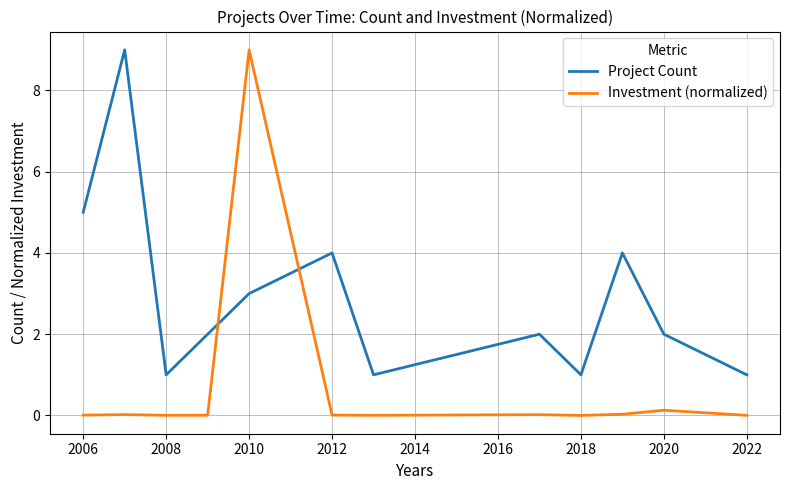

How many intersections are there between Project Count and Investment (normalized)?

2